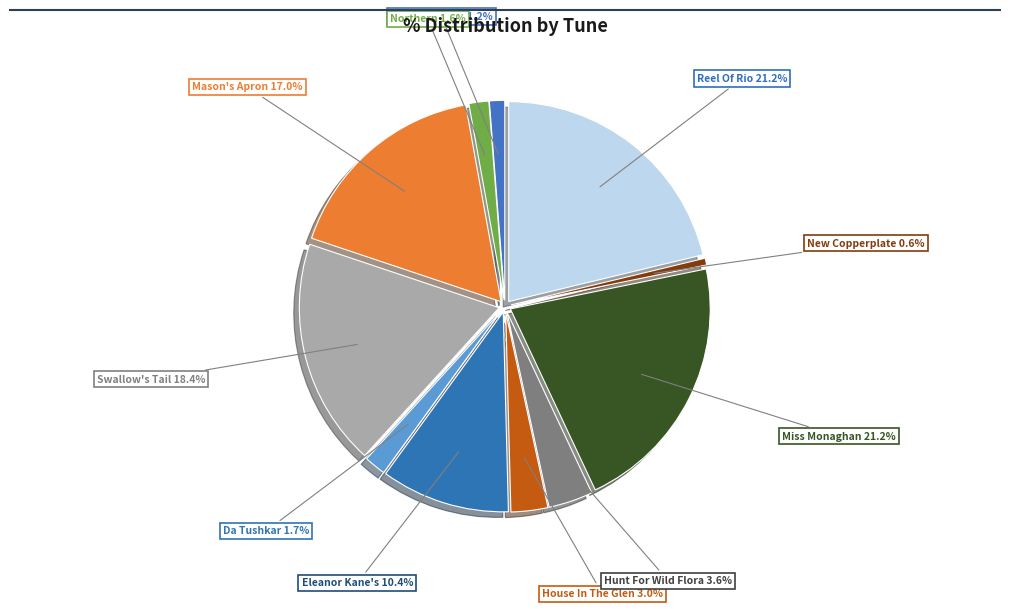

To the nearest percent, what is the difference between the House In The Glen, The (4) and Mason's Apron, The (4) slice percentages?

14%